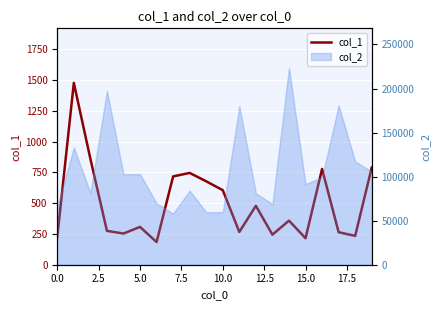

Reading left to right, list all the values displayed in this chart.

226	1476	860	275	253	307	184	717	745	677	605	266	478	244	358	215	777	264	234	788